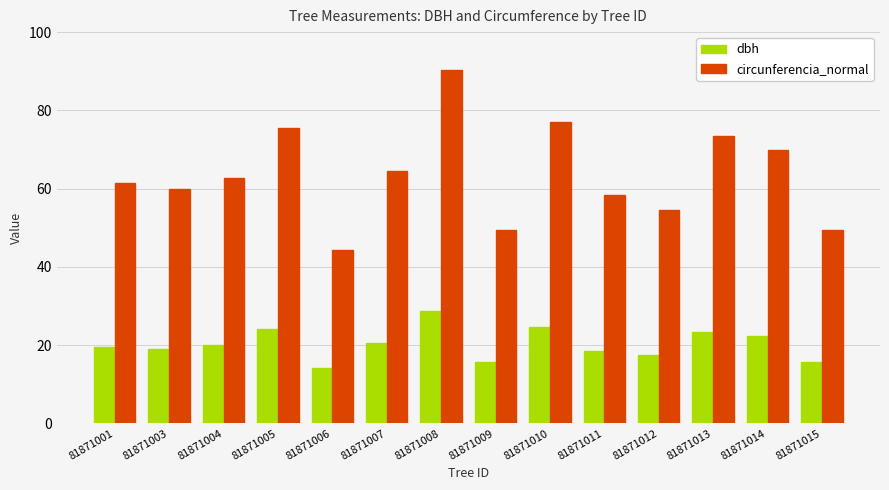

Which series changed the most between 81871003 and 81871015?

circunferencia_normal